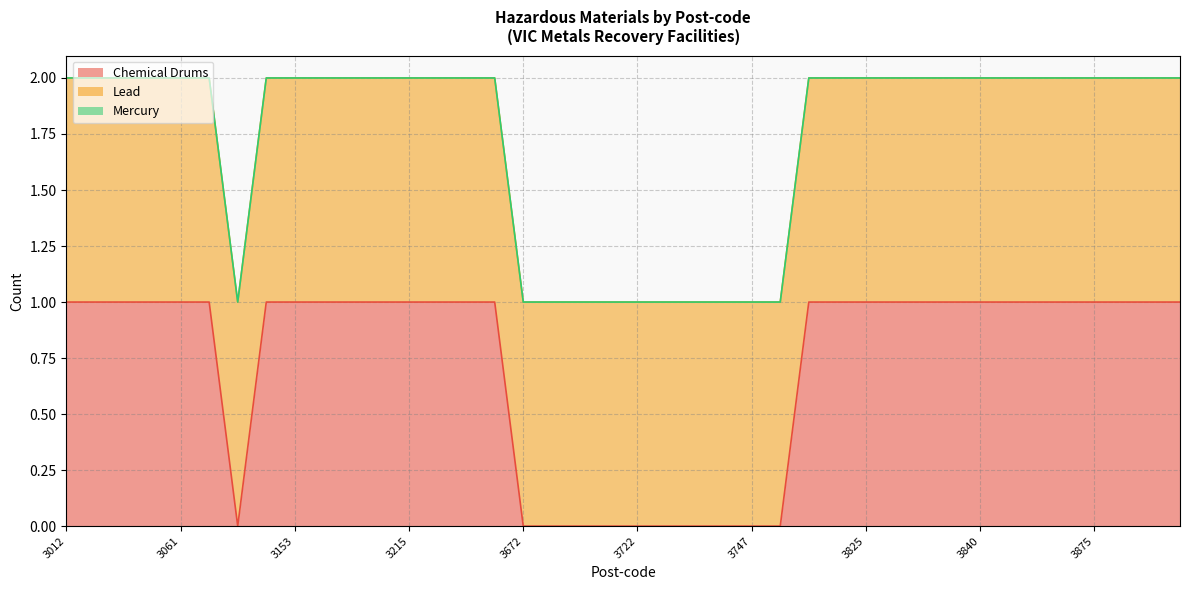

Which series has the largest range (max minus min)?

Chemical Drums